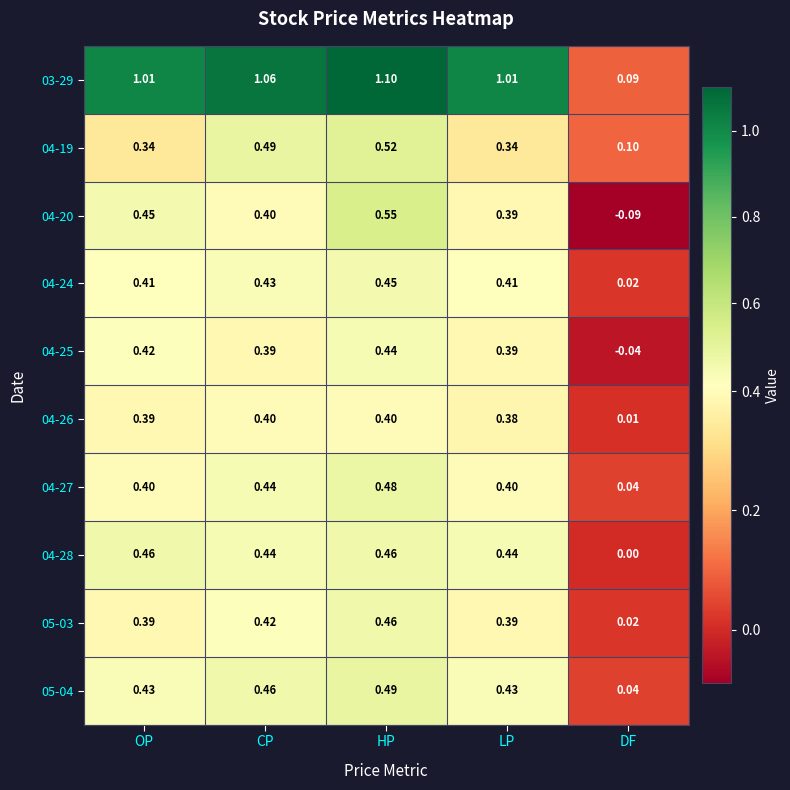

Is the value of 04-24 at CP greater than the value of 04-26 at CP?

Yes